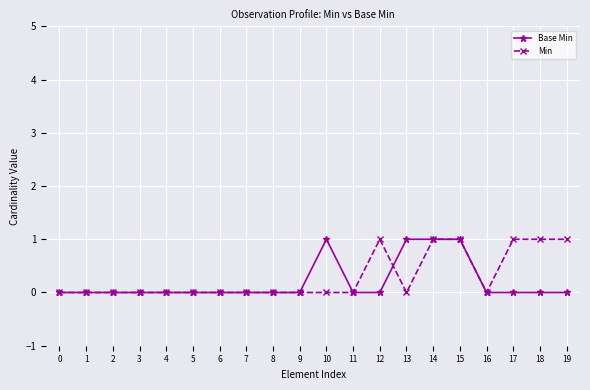

The Min series shows 0 at 13. True or false?

True